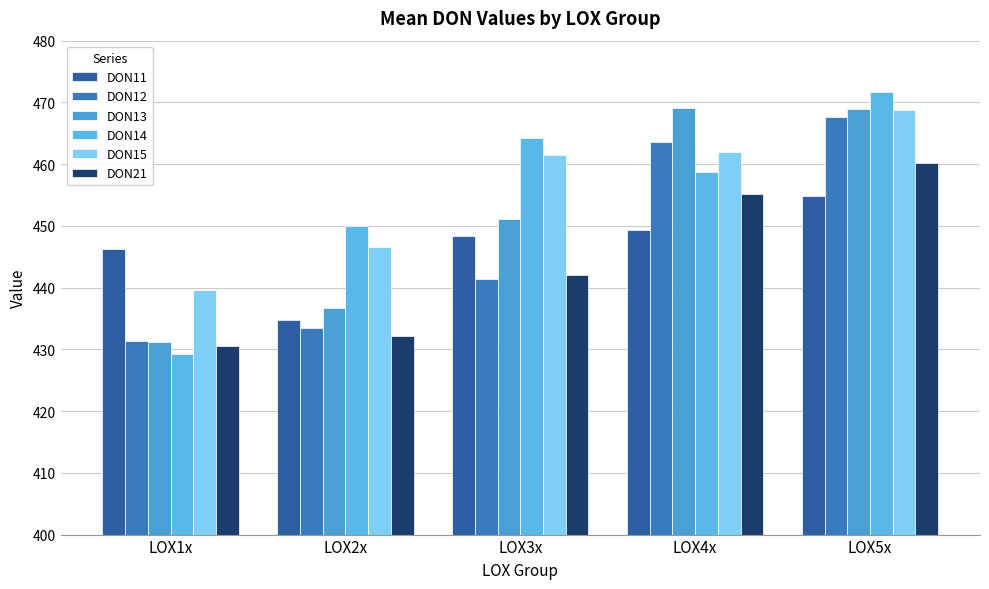

Where does the DON21 series first go above 442?

LOX3x